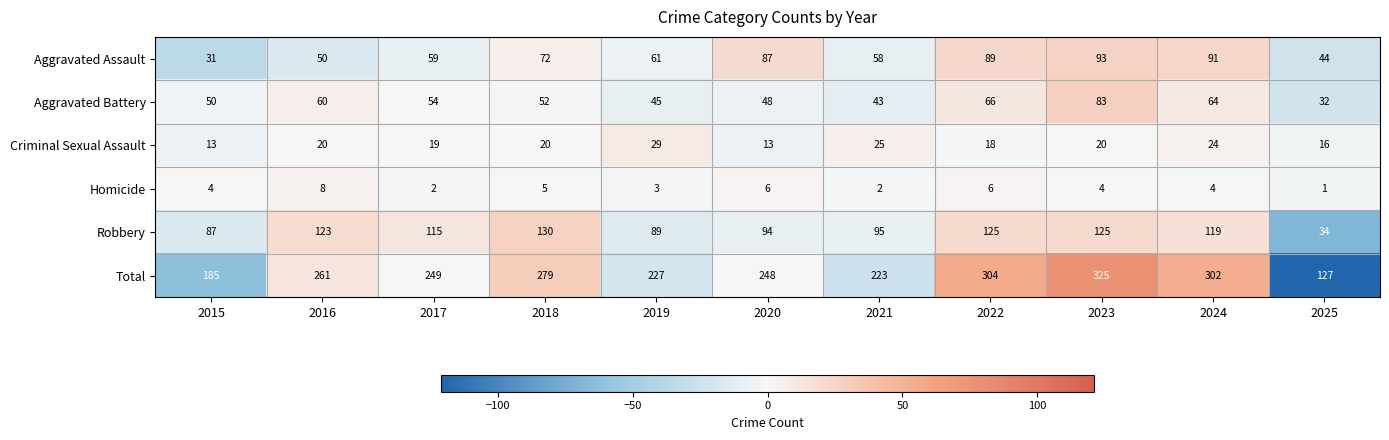

Is it true that Robbery equals 125 at 2022?

True